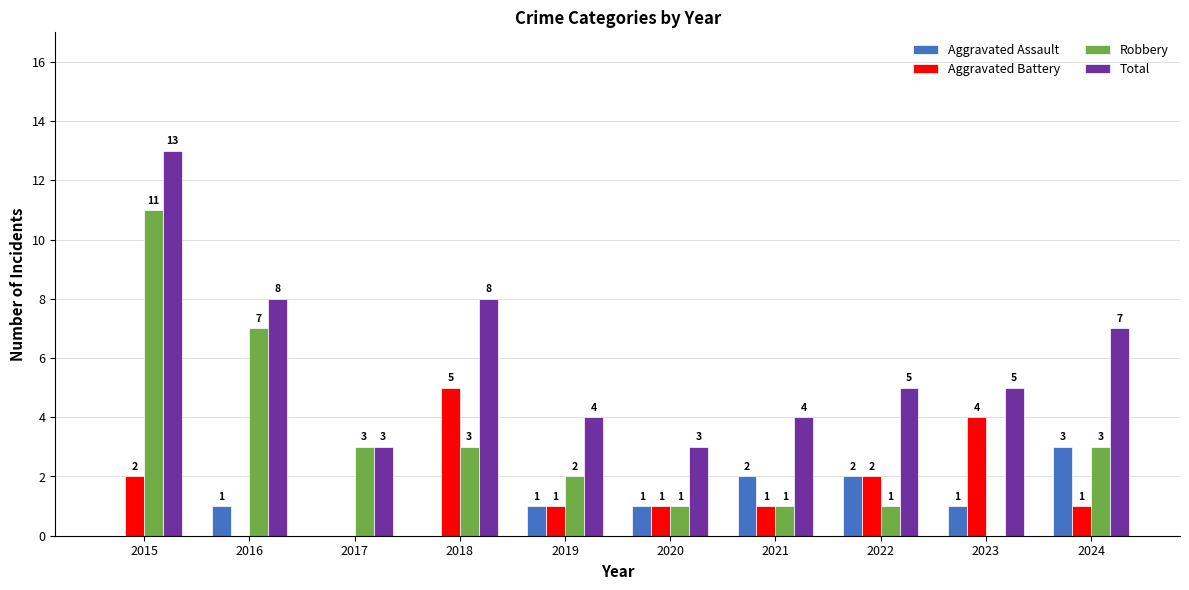

At which category is the sum across all series the highest?

2015